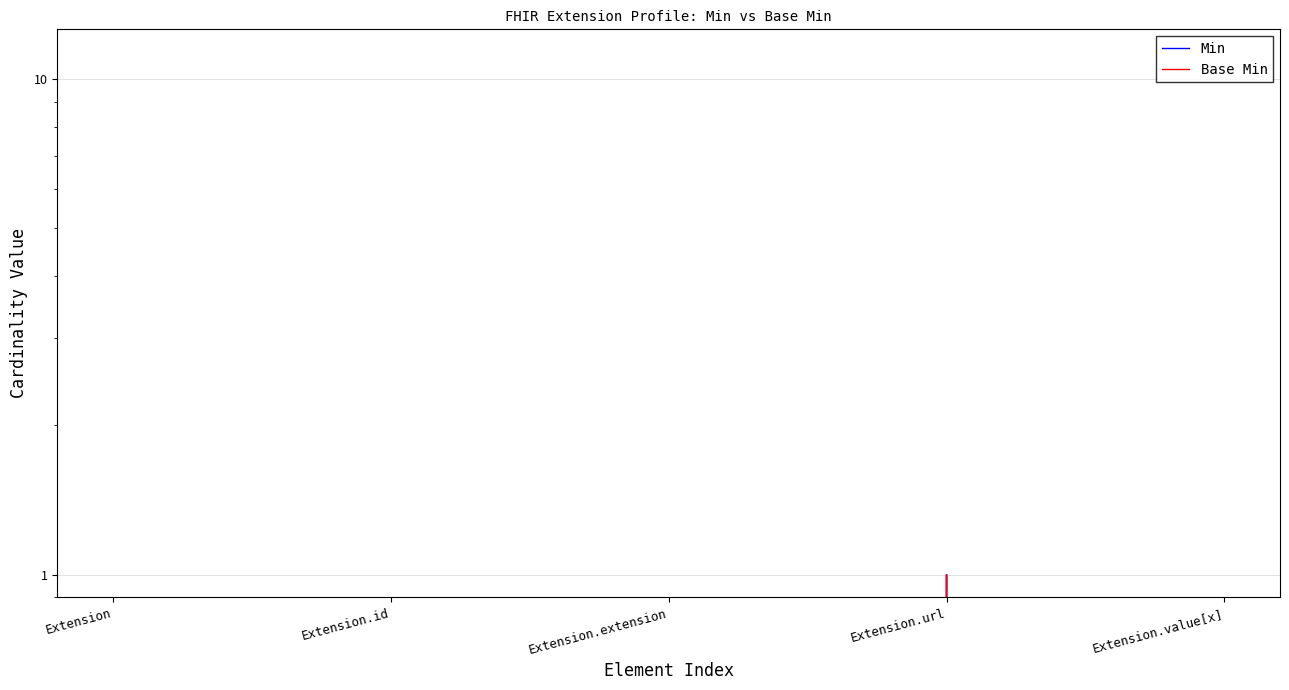

Which category has the lowest value in the Base Min series?

Extension